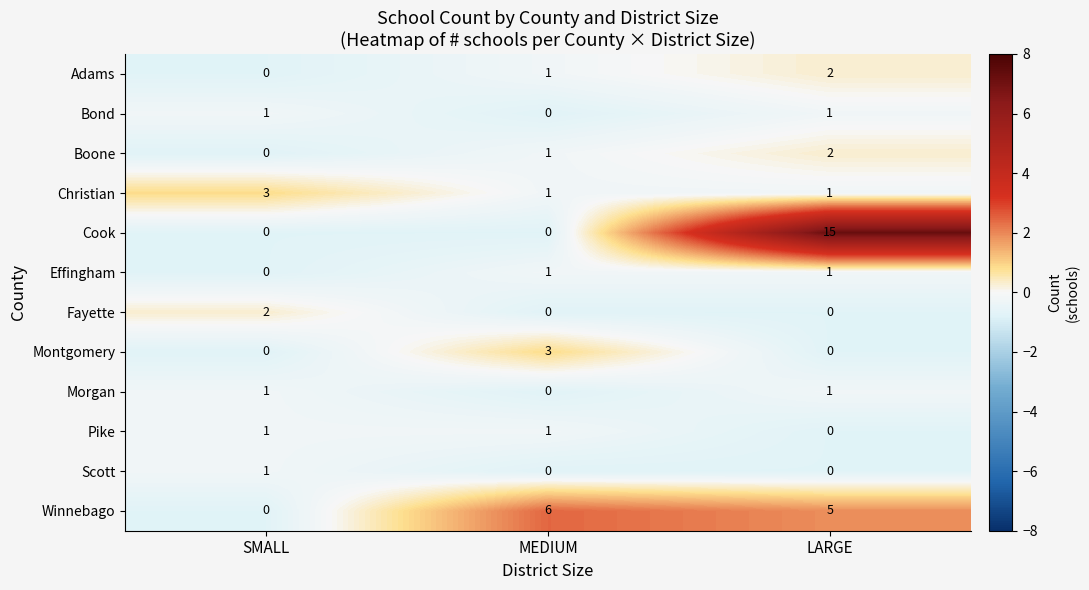

Between SMALL and LARGE, which series saw the biggest shift?

Cook